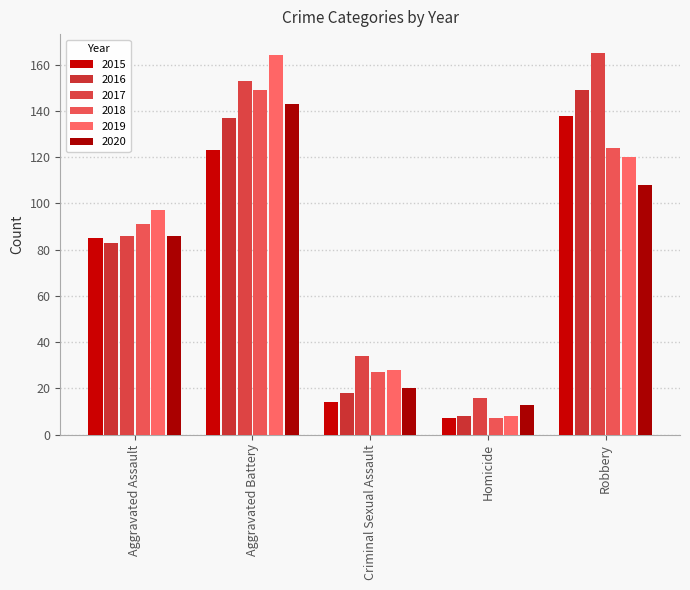

What are all the series names shown in the legend?

2015, 2016, 2017, 2018, 2019, 2020